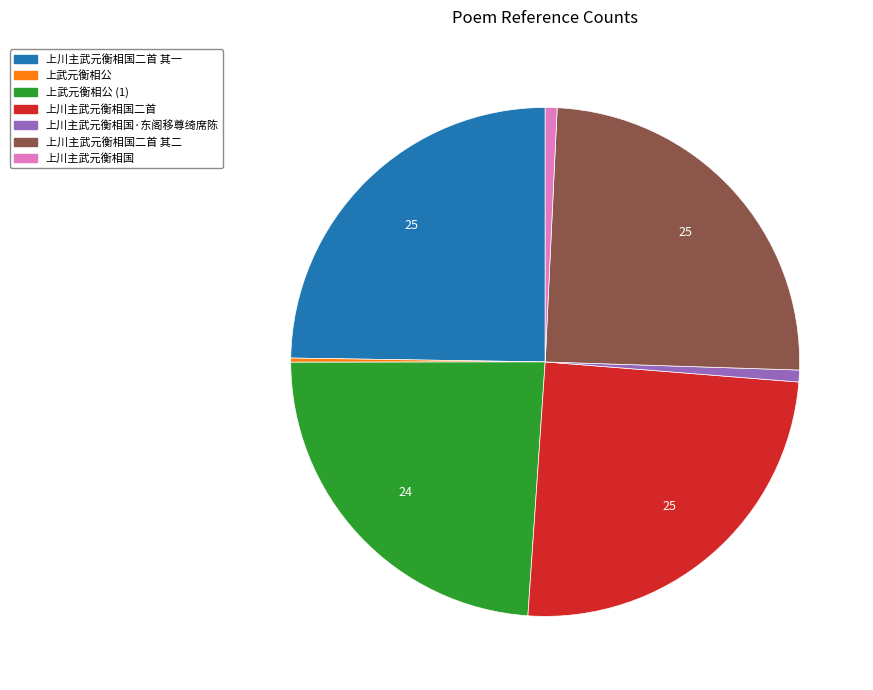

Is it true that 上川主武元衡相国 is 1% of the pie?

True